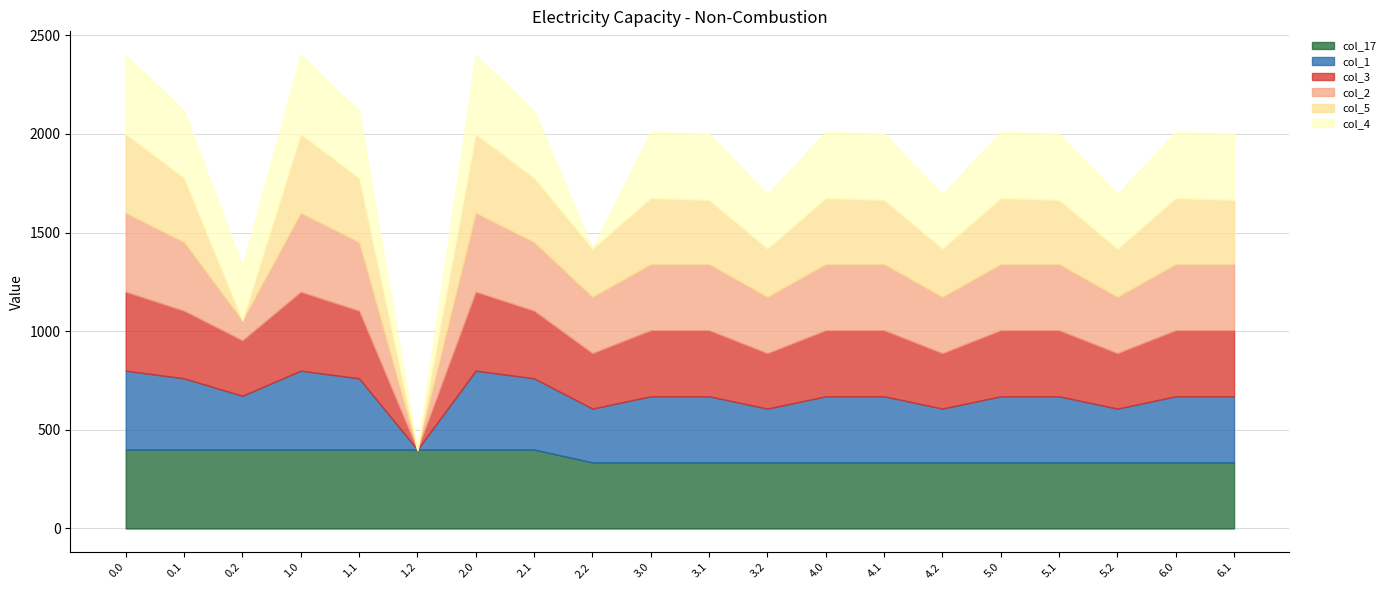

At how many categories does at least one series exceed 362?

8